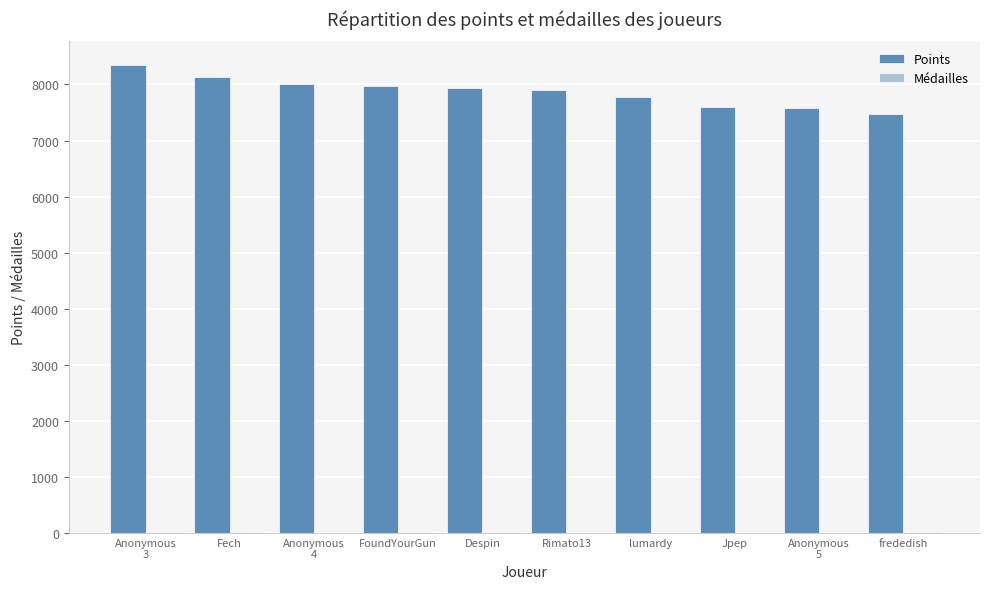

Which series has the largest range (max minus min)?

Points